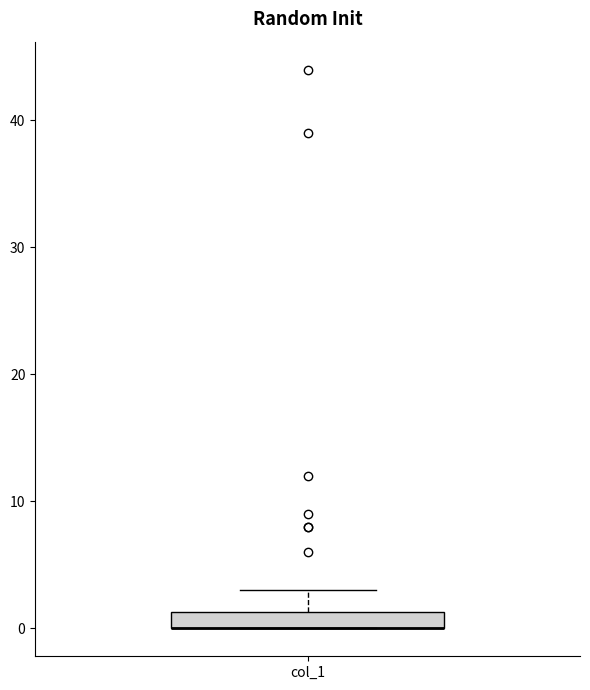

Where is the upper edge of the box for col_1 on the y-axis? The values are not printed on the chart, so give them approximately, as read against the axis.

1